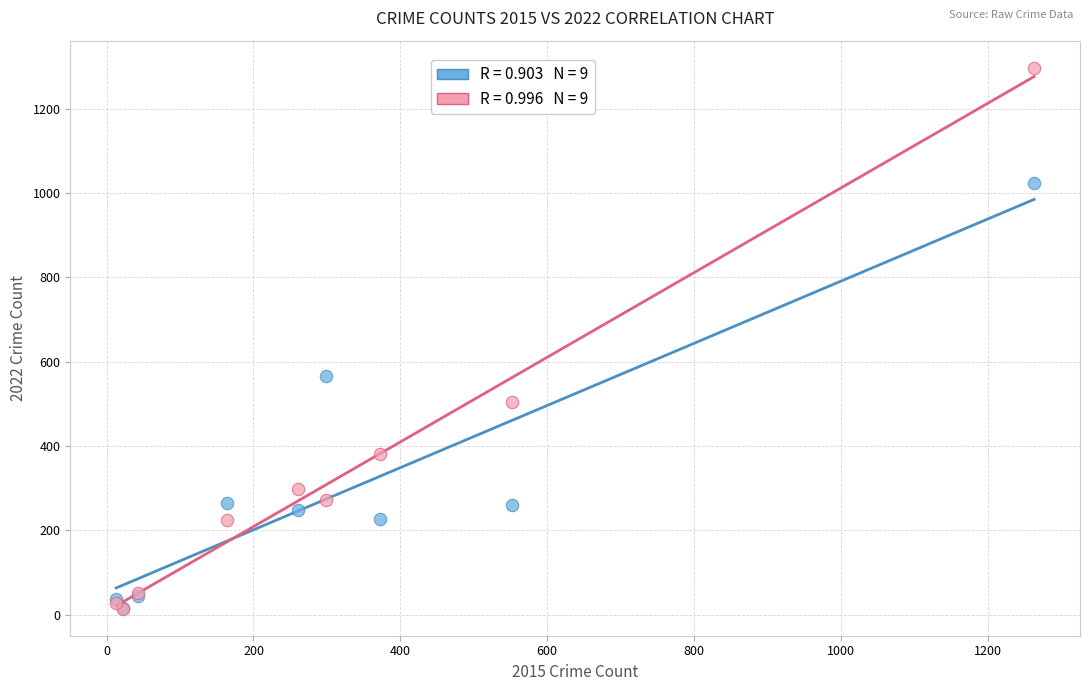

Across all series, what Y value is closest to 655?

567